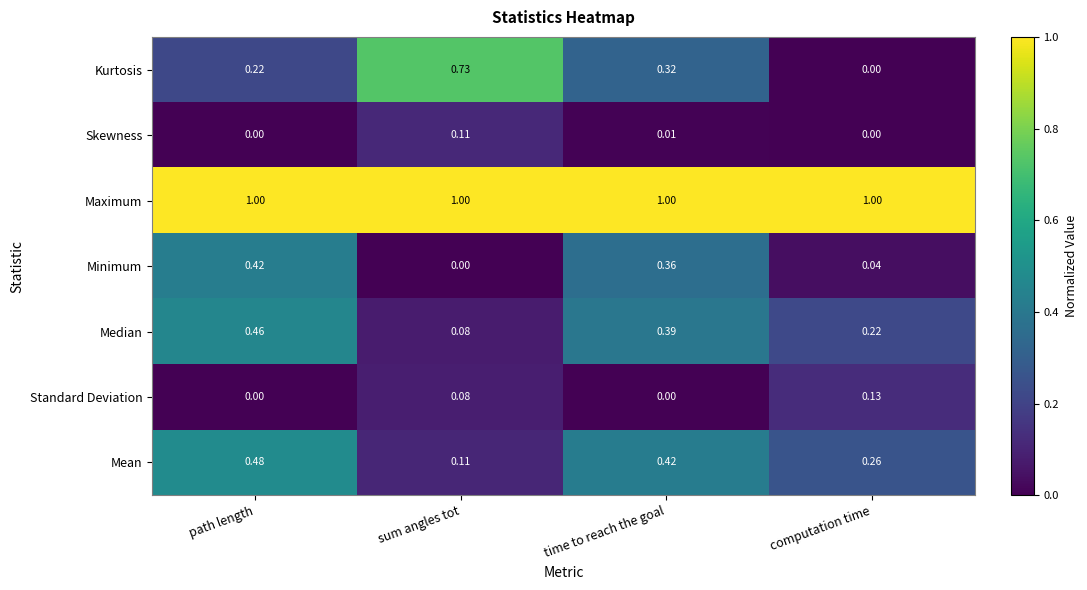

Rank the categories by Mean value from lowest to highest.

sum angles tot, computation time, time to reach the goal, path length